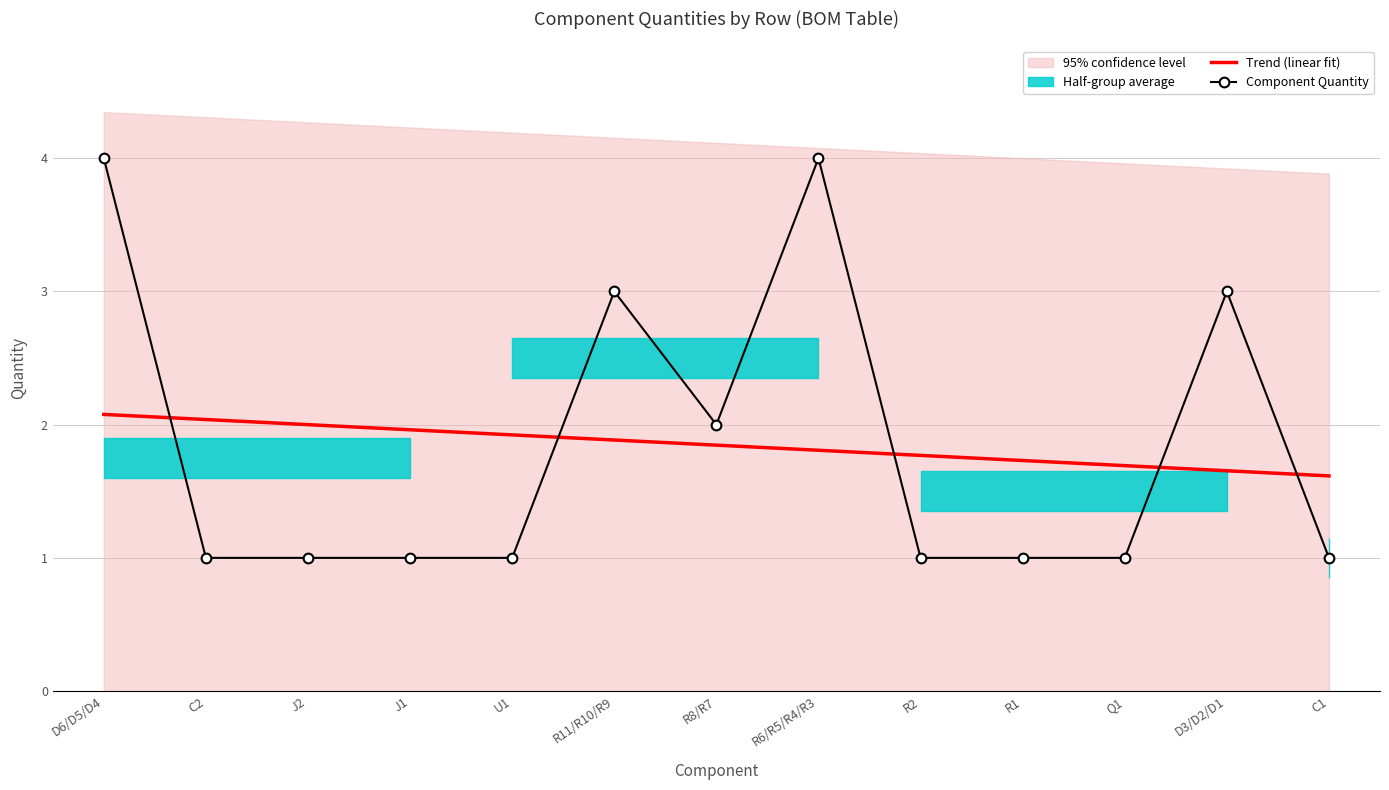

What is the label of the 7th point from the left?

R8/R7